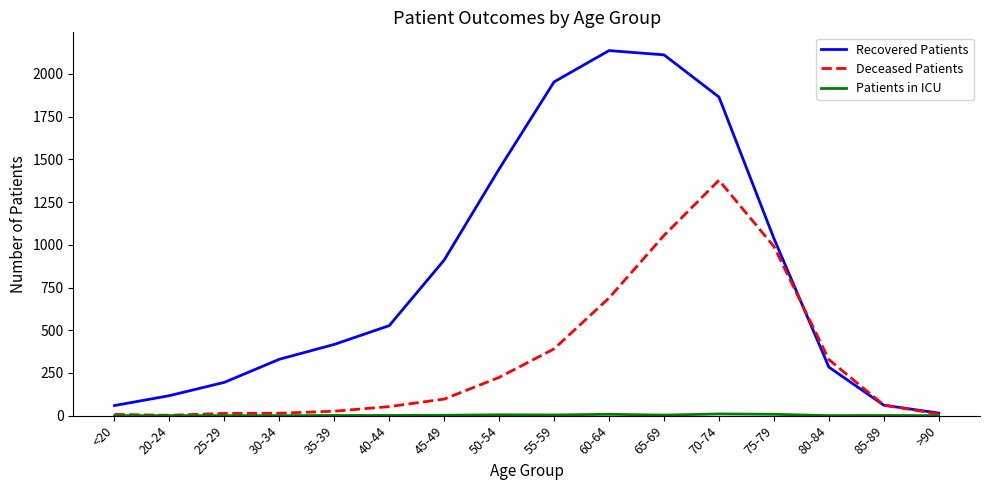

Which series has the largest range (max minus min)?

Recovered Patients